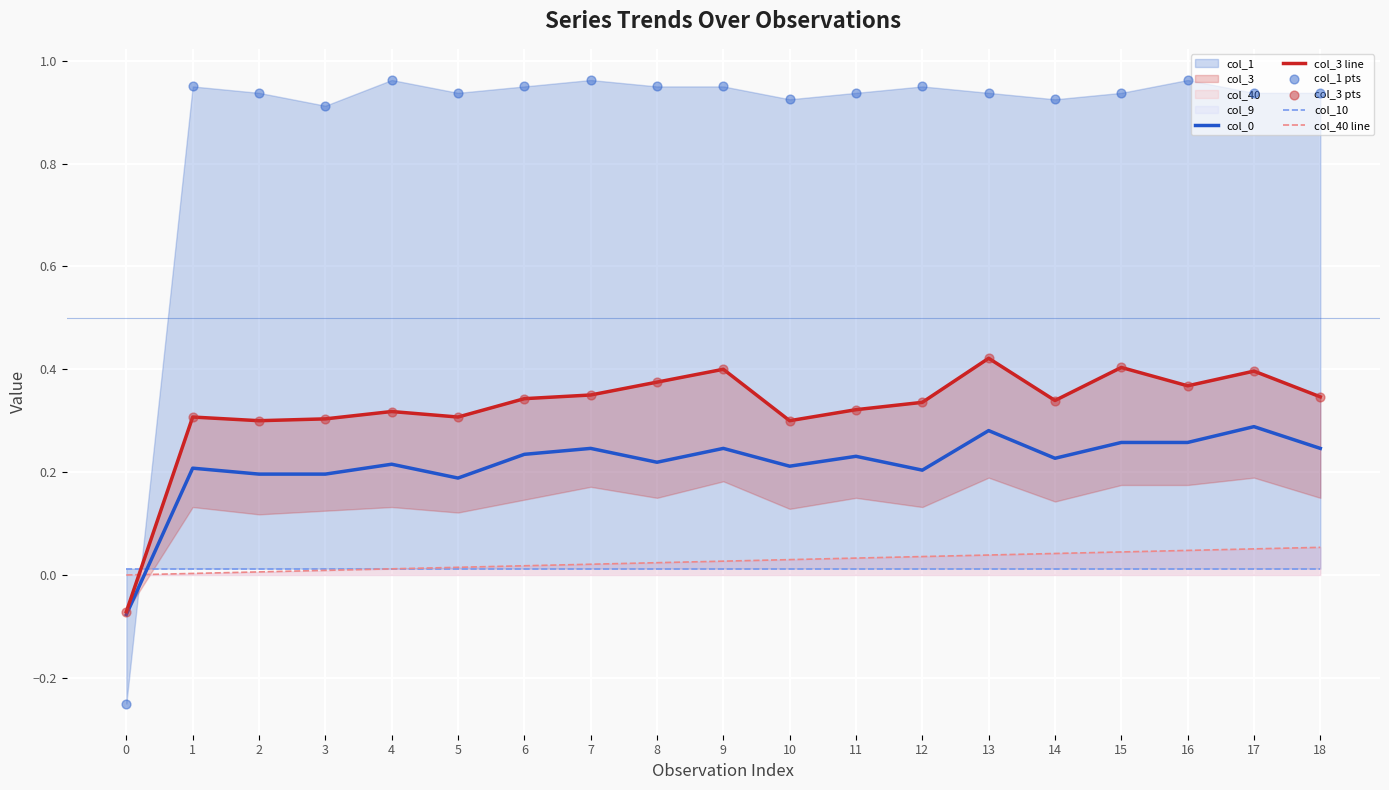

Which series has the largest Y range (max minus min)?

col_1 pts